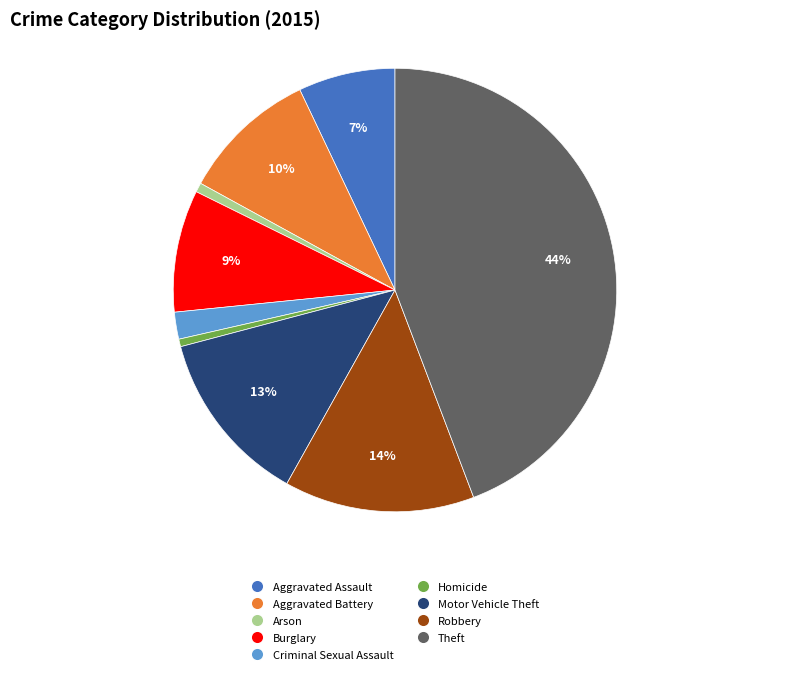

Count the number of slices in the pie.

9